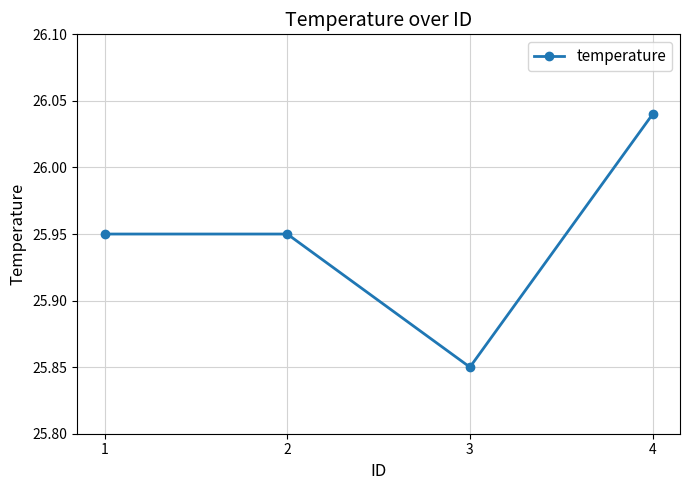

True or false: the data shows 42.8 at 2.

False